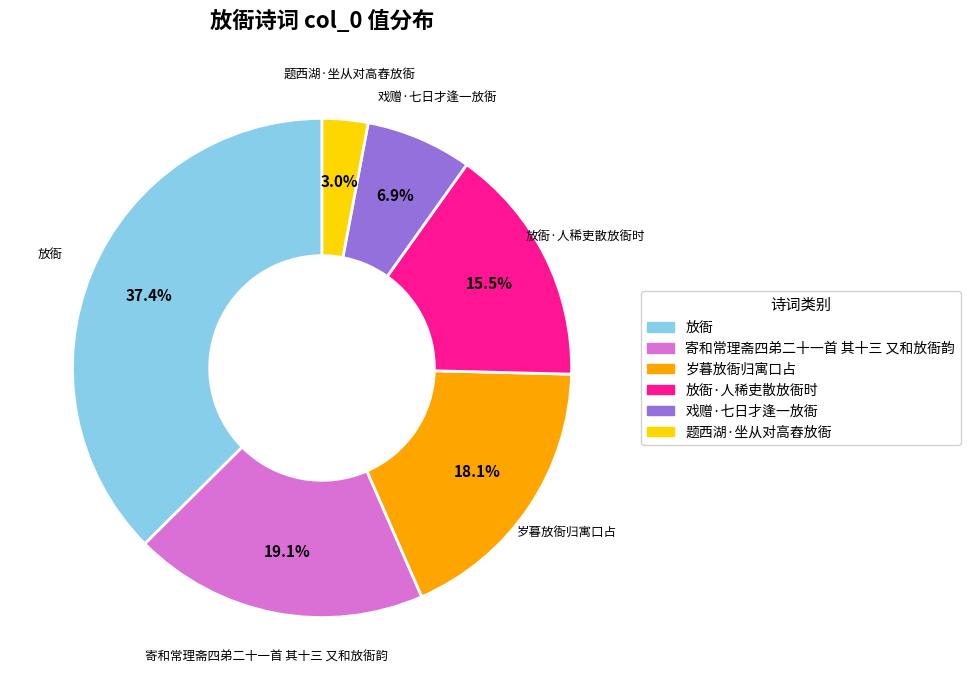

Count the number of slices in the pie.

6